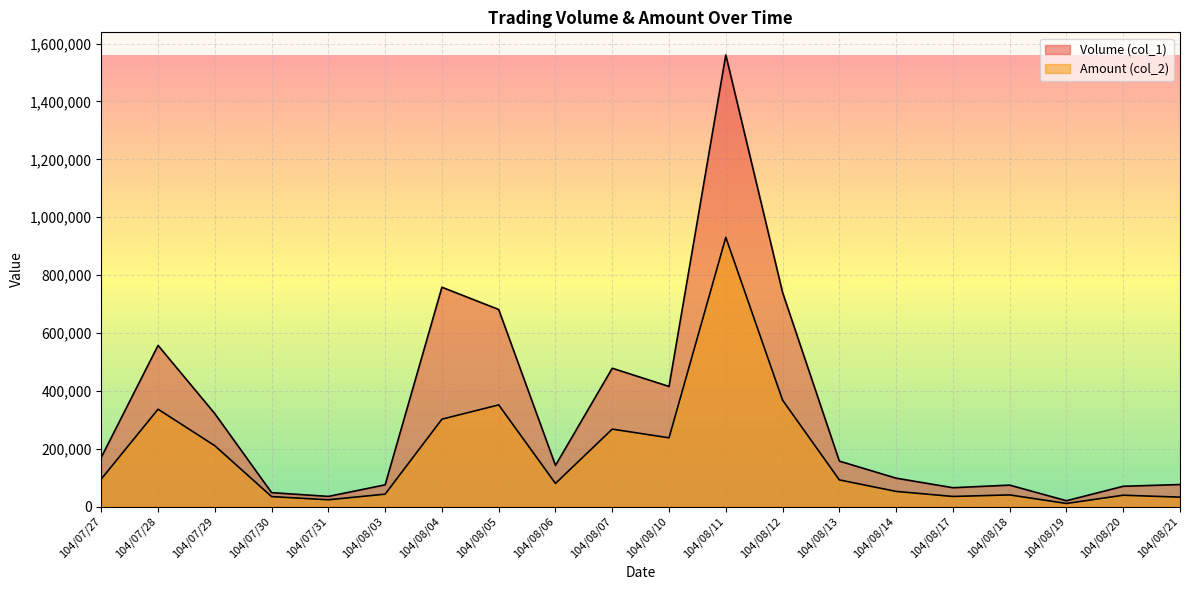

Which series has the largest range (max minus min)?

Volume (col_1)